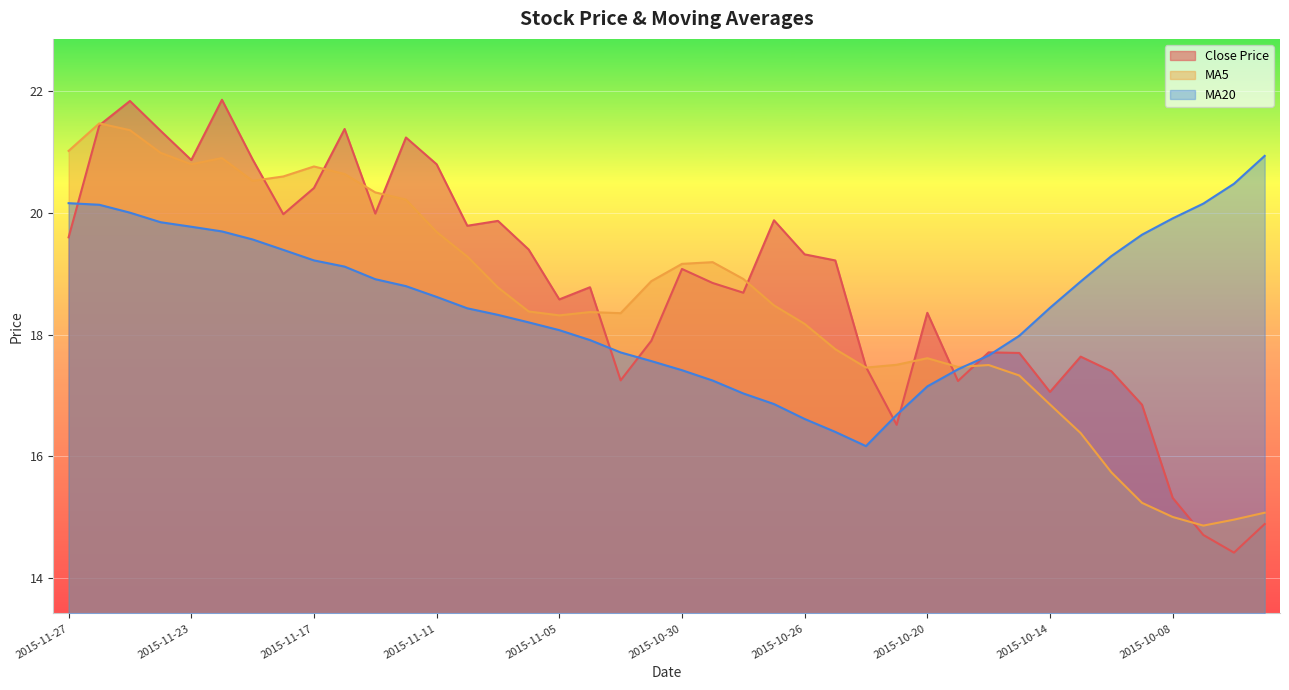

Reading left to right, transcribe all the data shown in this chart.

close: 2015-11-27=19.6	2015-11-26=21.4	2015-11-25=21.8	2015-11-24=21.4	2015-11-23=20.9	2015-11-20=21.9	2015-11-19=20.9	2015-11-18=20.0	2015-11-17=20.4	2015-11-16=21.4	2015-11-13=20.0	2015-11-12=21.2	2015-11-11=20.8	2015-11-10=19.8	2015-11-09=19.9	2015-11-06=19.4	2015-11-05=18.6	2015-11-04=18.8	2015-11-03=17.2	2015-11-02=17.9	2015-10-30=19.1	2015-10-29=18.9	2015-10-28=18.7	2015-10-27=19.9	2015-10-26=19.3	2015-10-23=19.2	2015-10-22=17.5	2015-10-21=16.5	2015-10-20=18.4	2015-10-19=17.2	2015-10-16=17.7	2015-10-15=17.7	2015-10-14=17.1	2015-10-13=17.6	2015-10-12=17.4	2015-10-09=16.9	2015-10-08=15.3	2015-10-07=14.7	2015-09-30=14.4	2015-09-29=14.9
ma5: 2015-11-27=21.0	2015-11-26=21.5	2015-11-25=21.4	2015-11-24=21.0	2015-11-23=20.8	2015-11-20=20.9	2015-11-19=20.5	2015-11-18=20.6	2015-11-17=20.8	2015-11-16=20.6	2015-11-13=20.3	2015-11-12=20.2	2015-11-11=19.7	2015-11-10=19.3	2015-11-09=18.8	2015-11-06=18.4	2015-11-05=18.3	2015-11-04=18.4	2015-11-03=18.4	2015-11-02=18.9	2015-10-30=19.2	2015-10-29=19.2	2015-10-28=18.9	2015-10-27=18.5	2015-10-26=18.2	2015-10-23=17.8	2015-10-22=17.5	2015-10-21=17.5	2015-10-20=17.6	2015-10-19=17.5	2015-10-16=17.5	2015-10-15=17.3	2015-10-14=16.9	2015-10-13=16.4	2015-10-12=15.7	2015-10-09=15.2	2015-10-08=15.0	2015-10-07=14.9	2015-09-30=15.0	2015-09-29=15.1
ma20: 2015-11-27=20.2	2015-11-26=20.1	2015-11-25=20.0	2015-11-24=19.8	2015-11-23=19.8	2015-11-20=19.7	2015-11-19=19.6	2015-11-18=19.4	2015-11-17=19.2	2015-11-16=19.1	2015-11-13=18.9	2015-11-12=18.8	2015-11-11=18.6	2015-11-10=18.4	2015-11-09=18.3	2015-11-06=18.2	2015-11-05=18.1	2015-11-04=17.9	2015-11-03=17.7	2015-11-02=17.6	2015-10-30=17.4	2015-10-29=17.2	2015-10-28=17.0	2015-10-27=16.9	2015-10-26=16.6	2015-10-23=16.4	2015-10-22=16.2	2015-10-21=16.7	2015-10-20=17.2	2015-10-19=17.4	2015-10-16=17.7	2015-10-15=18.0	2015-10-14=18.4	2015-10-13=18.9	2015-10-12=19.3	2015-10-09=19.6	2015-10-08=19.9	2015-10-07=20.2	2015-09-30=20.5	2015-09-29=20.9